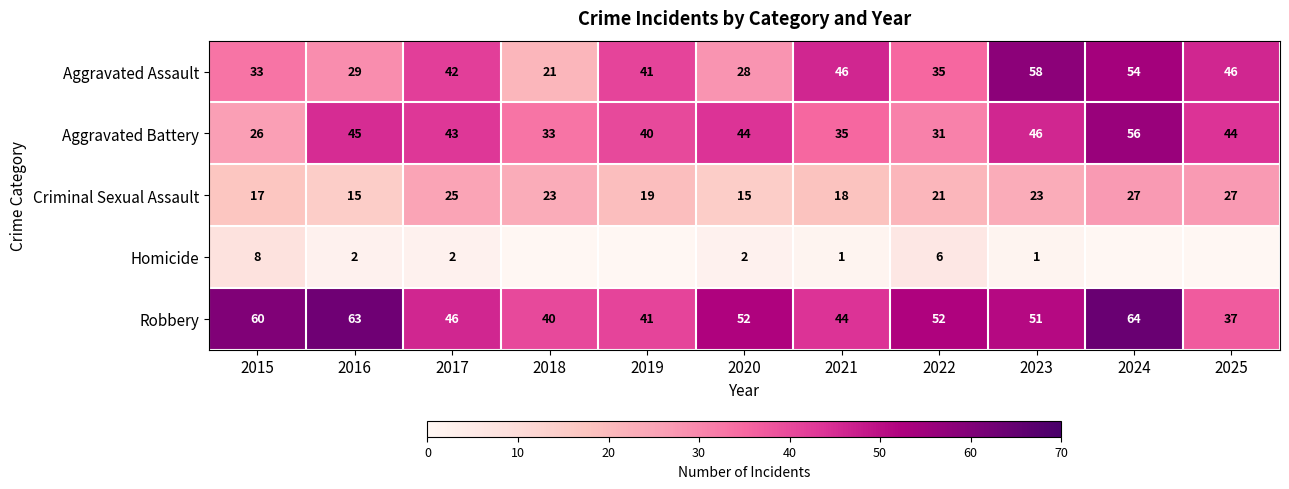

Which has a higher value, 2023 or 2015?

2023